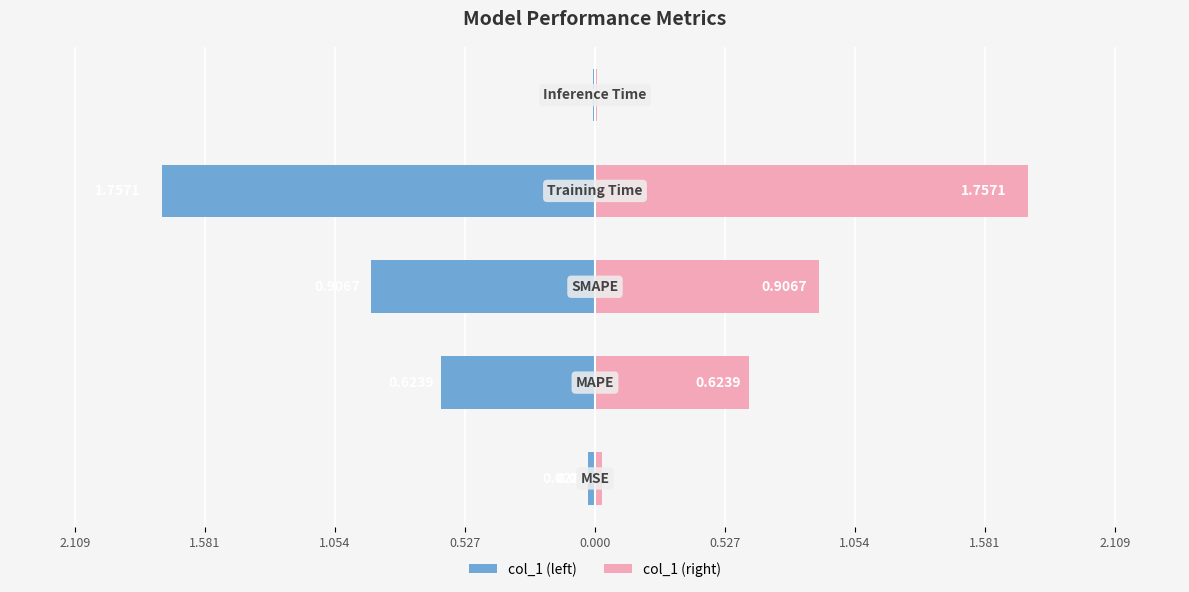

What is the value of the col_1 (left) bar at the 4th from the left?

-1.8